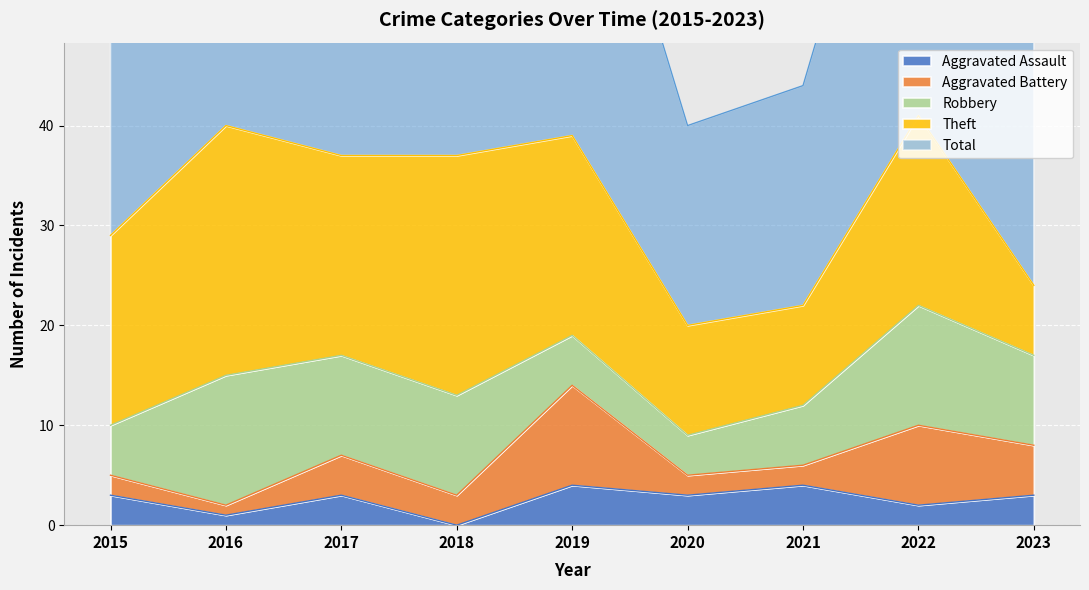

What is the spread (max minus min) of values at 2020?

18